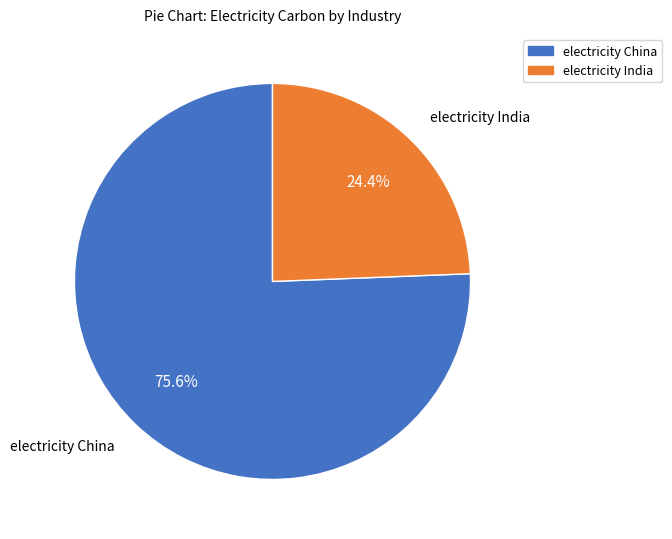

To the nearest percent, what is the difference between the largest and smallest slice percentages?

51%